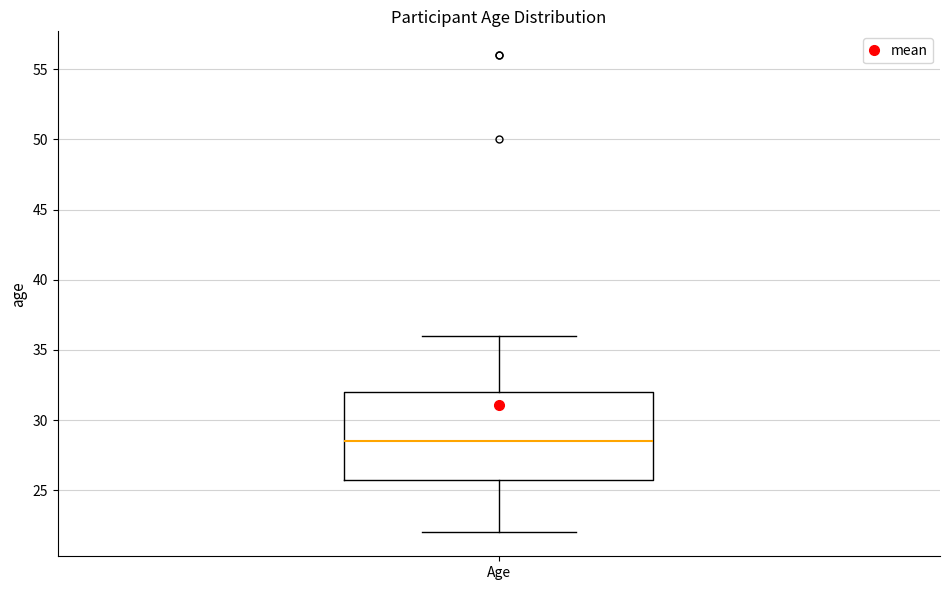

Transcribe this box plot: give where the median line is, the range the box spans, and where the two whiskers end, as read against the y-axis. The values are not printed on the chart, so give them approximately, as read against the axis.

median 28.5, box 26.0 to 32.0, whiskers 22.0 to 36.0